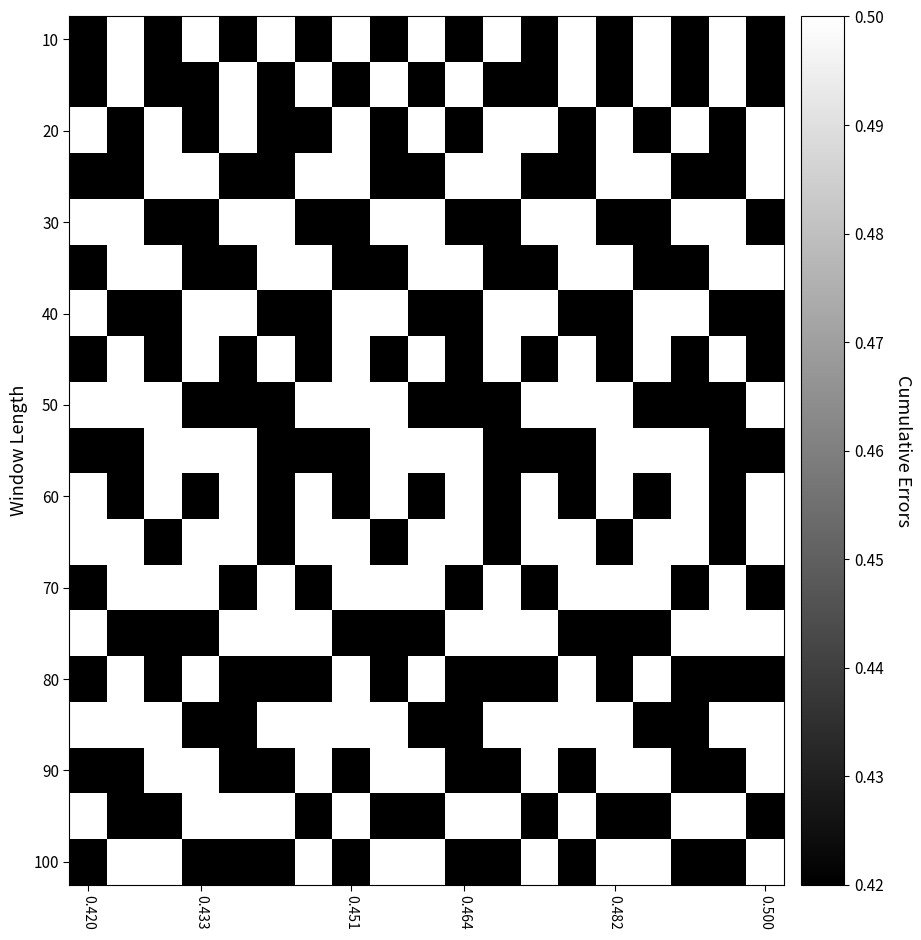

Which label corresponds to the smallest value in the chart?

0.420